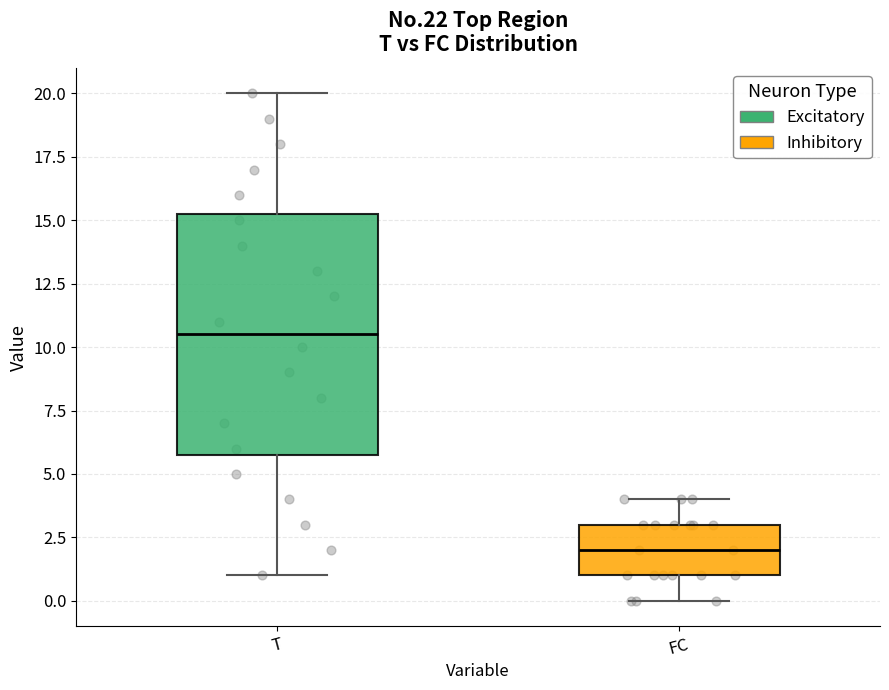

Which box is the tallest, from its lower edge to its upper edge?

T